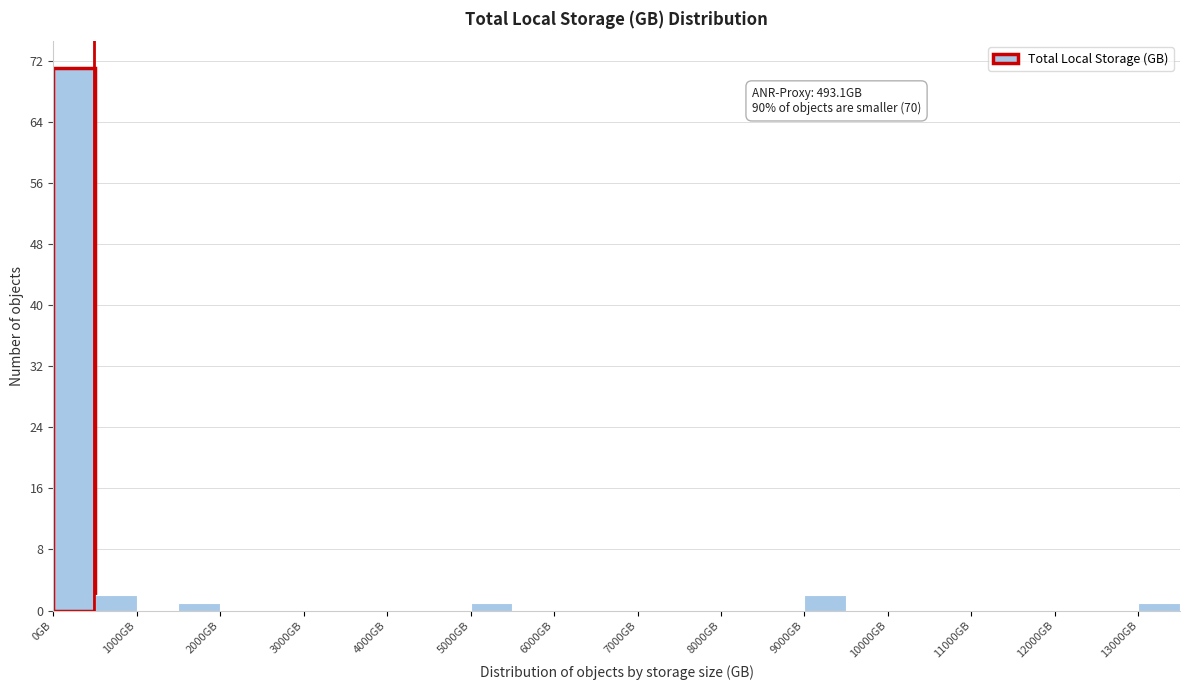

Over which range of the x-axis is the bar tallest?

0 to 500